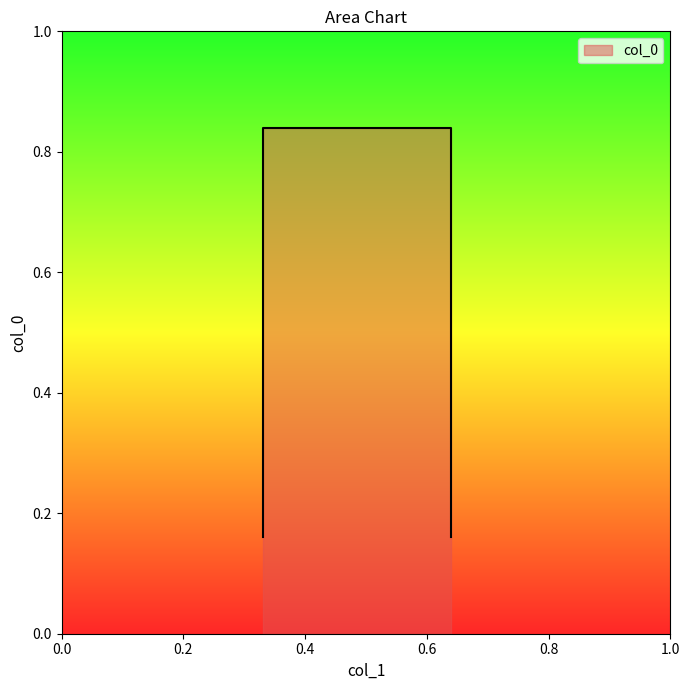

What is the smallest value displayed?

0.2